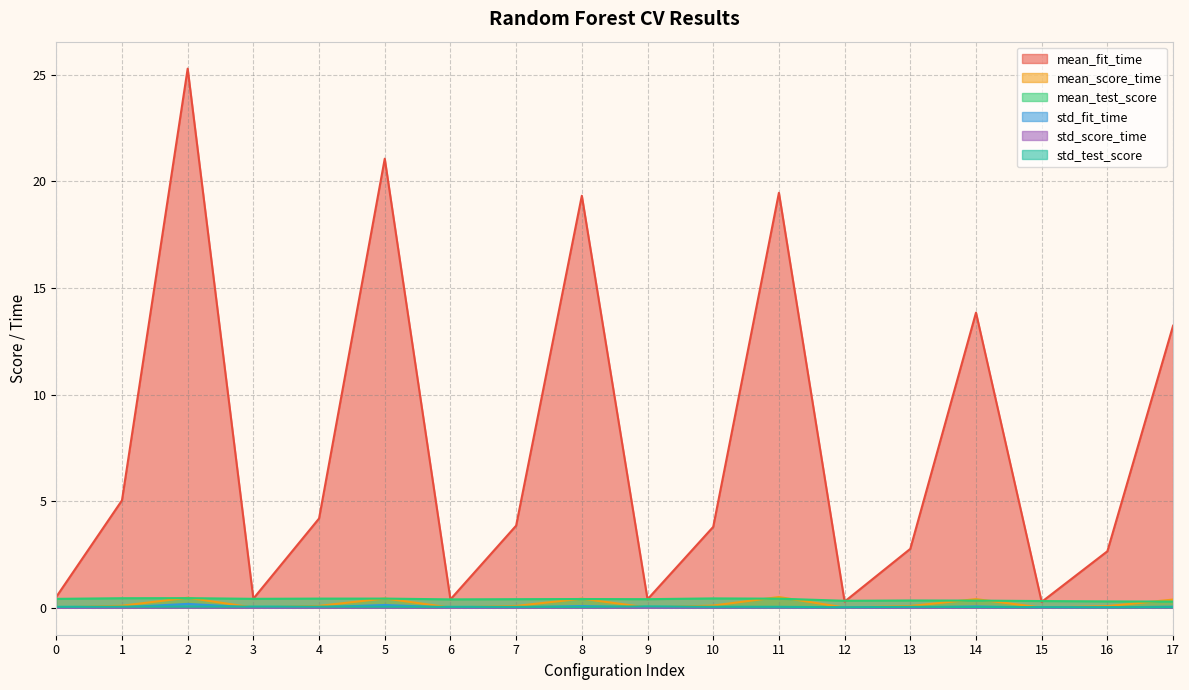

Is it true that std_test_score equals 0.0 at 11?

True